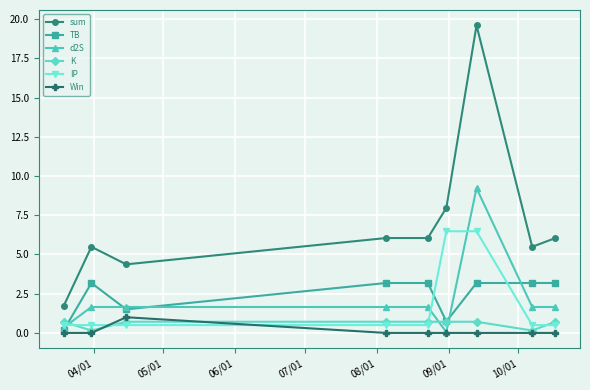

Which series has the largest range (max minus min)?

sum